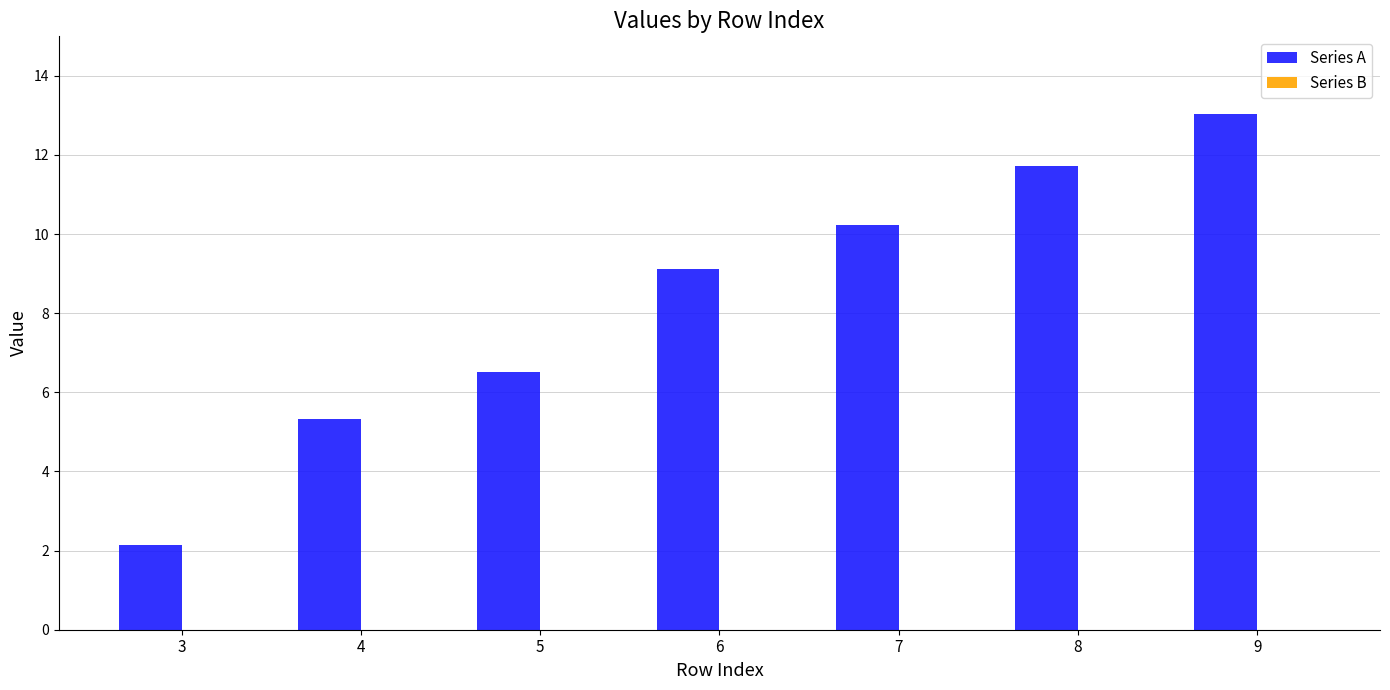

The chart shows a value of 15.6 at 7. True or false?

False